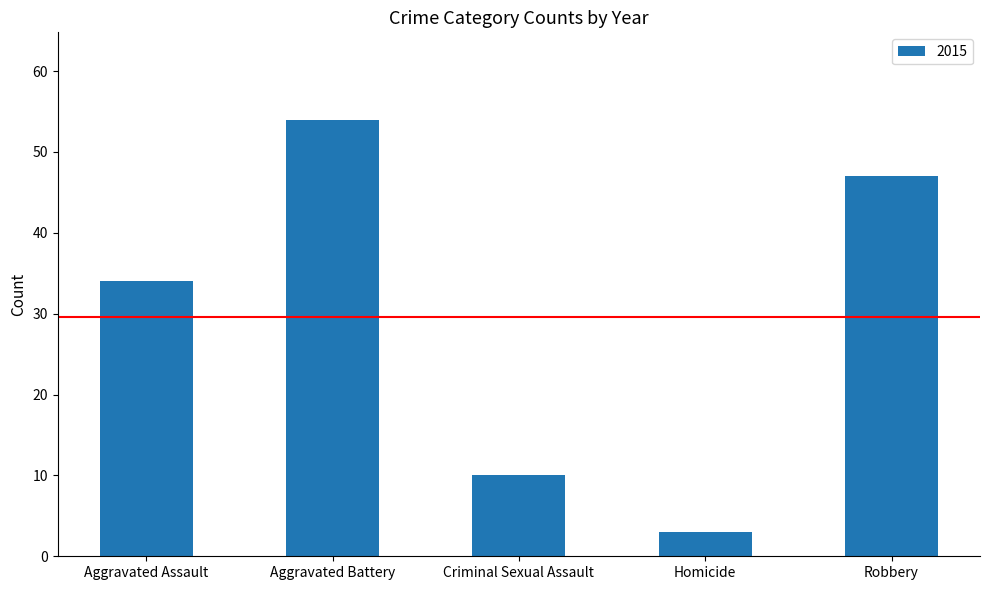

How many bars are there in total?

5